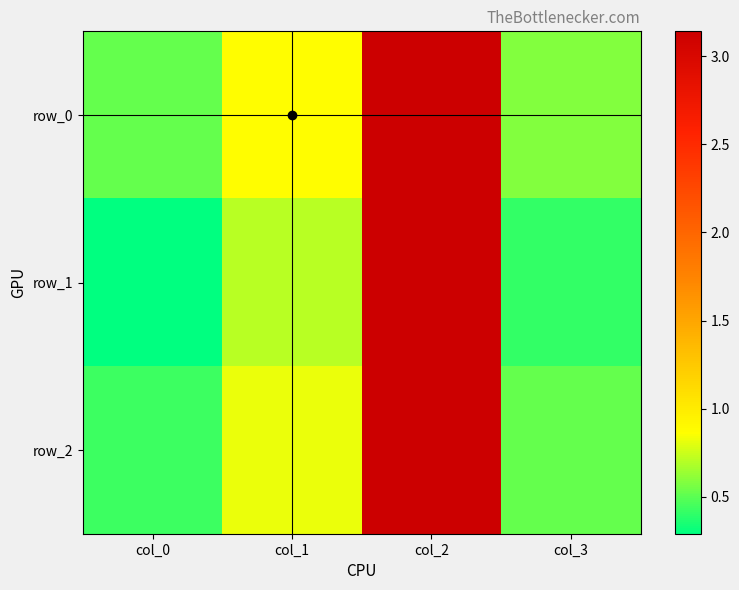

Which series has the largest range (max minus min)?

row_1